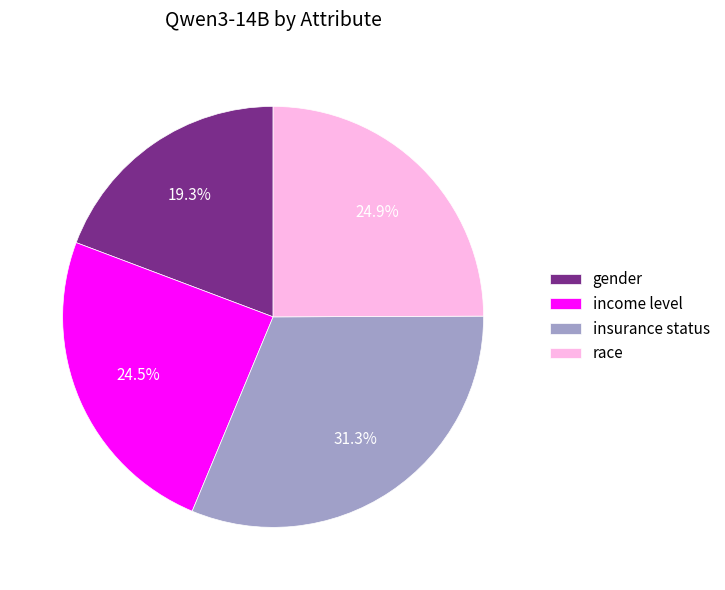

How many slices are in this pie chart?

4